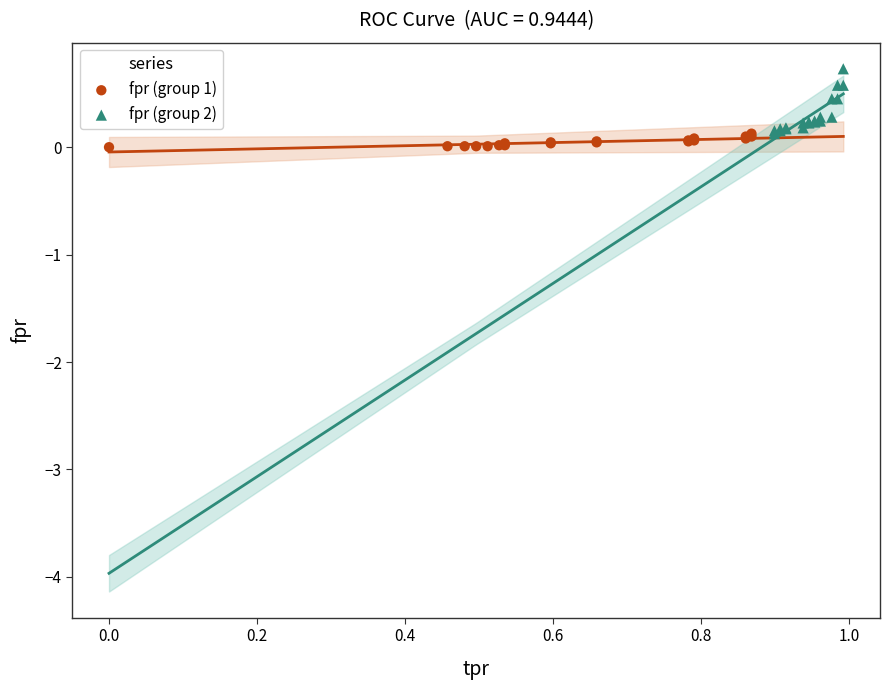

Which series has the widest spread of Y values?

fpr (group 2)